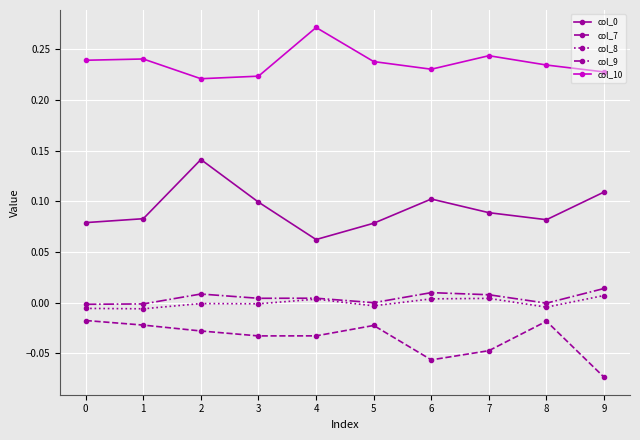

Which series has the largest total across all categories?

col_10